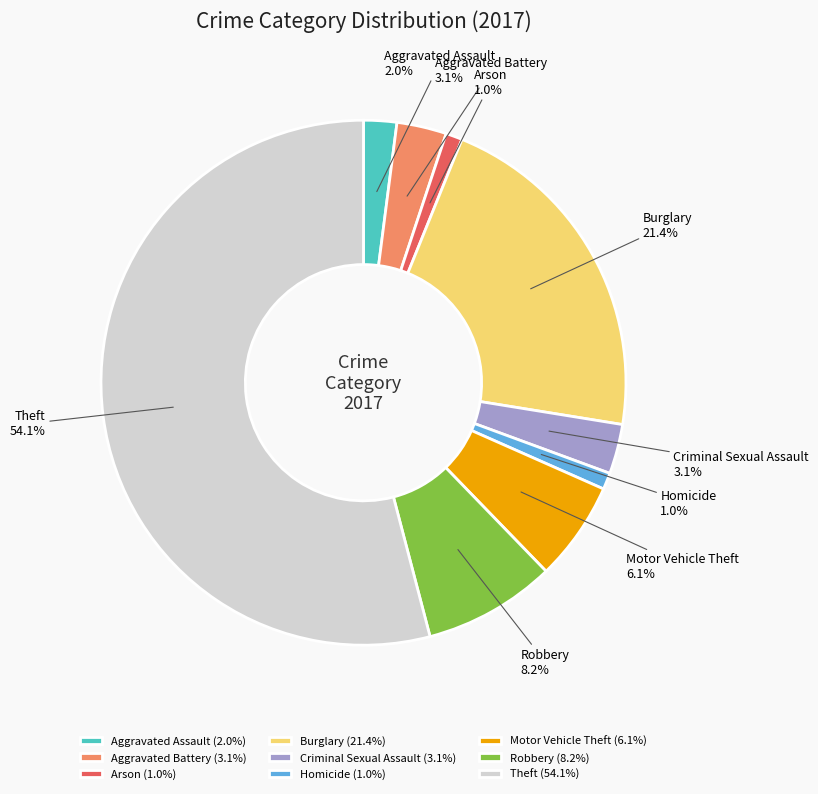

To the nearest percent, what portion does Homicide represent?

1%